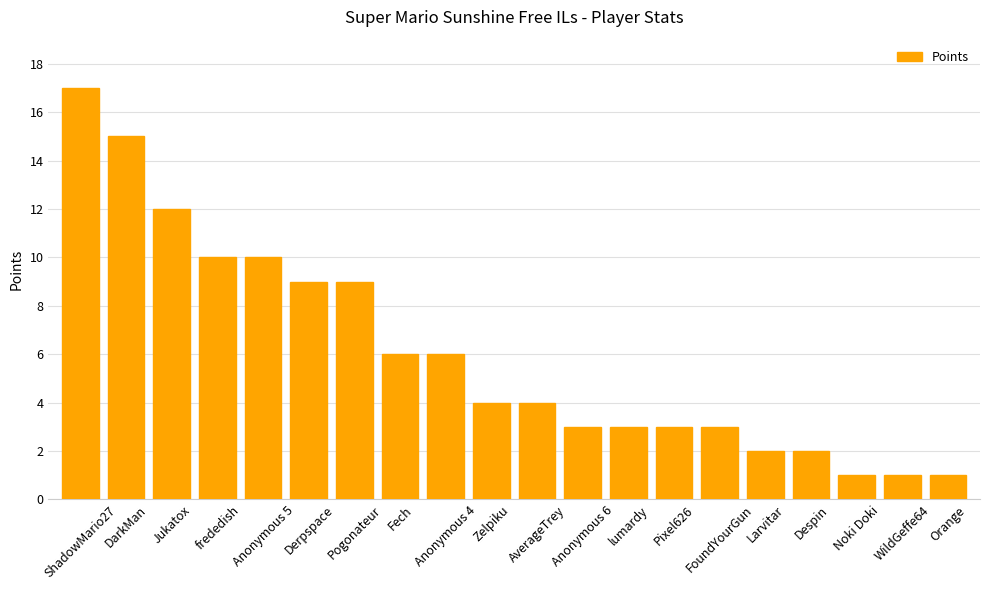

What is the average value?

6